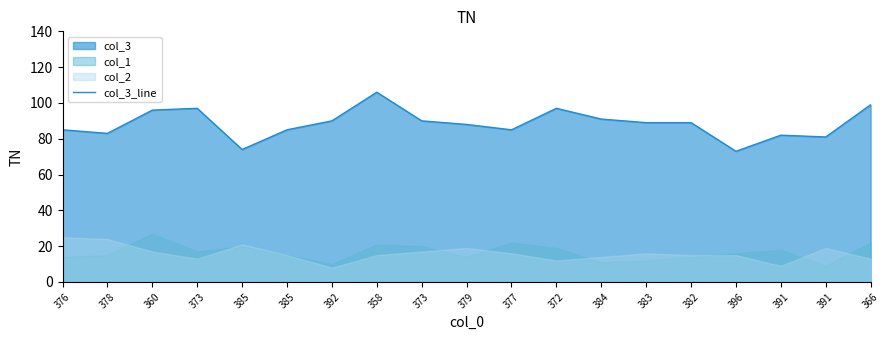

What is the average value?

88